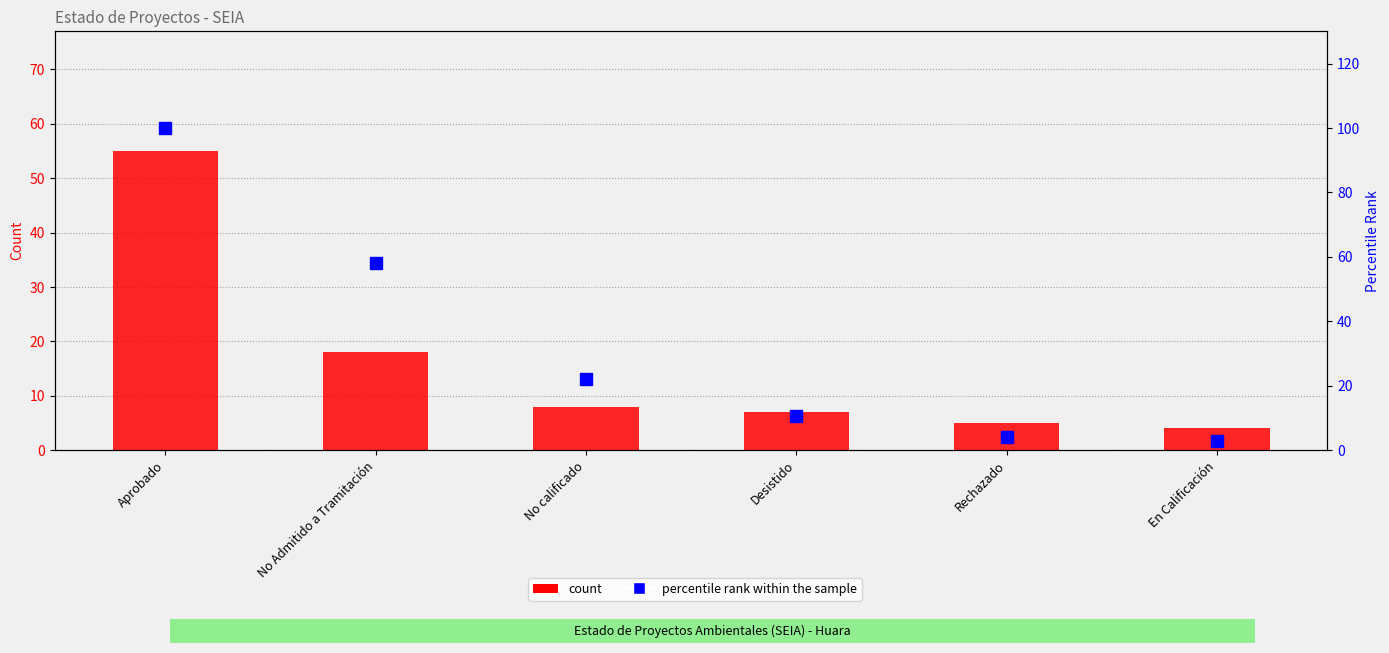

Which series has the largest range (max minus min)?

percentile rank within the sample